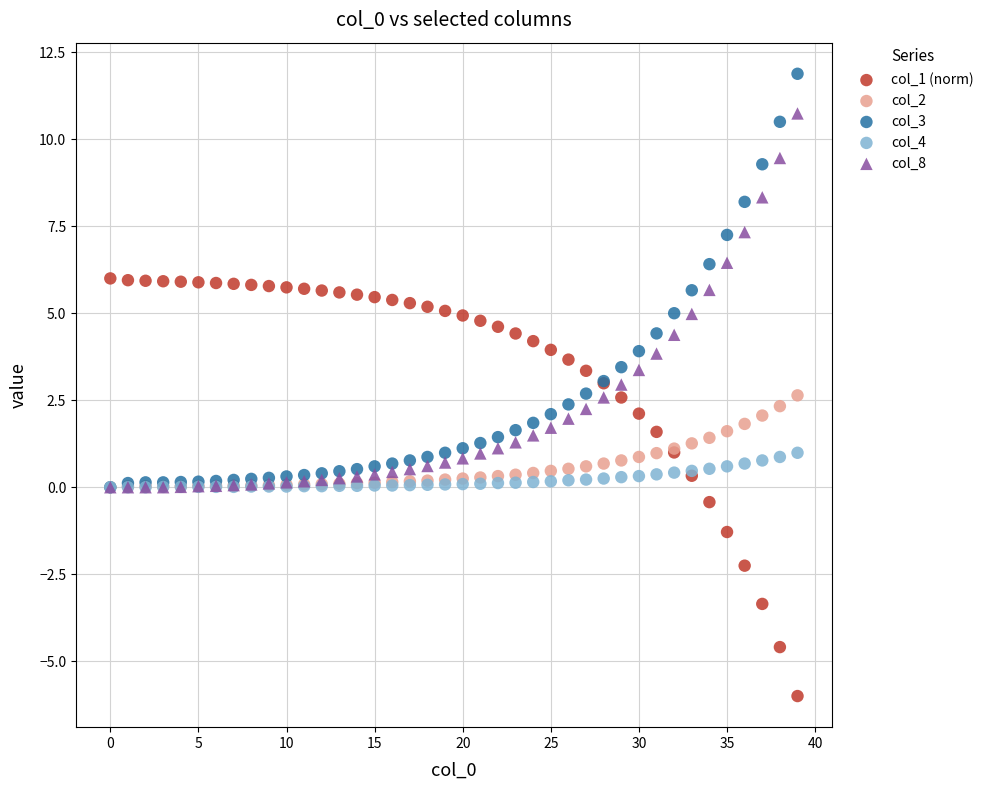

What are all the series names shown in the legend?

col_1 (norm), col_2, col_3, col_4, col_8